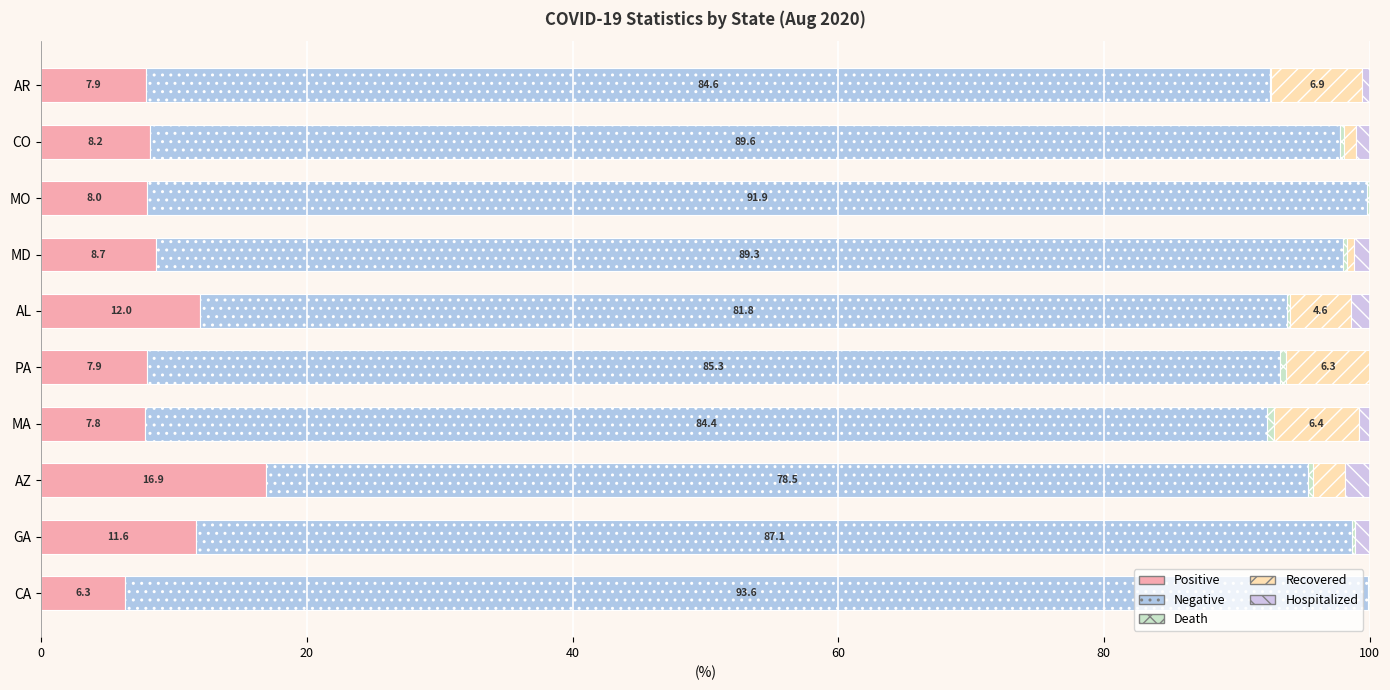

At how many categories does at least one series exceed 15?

10